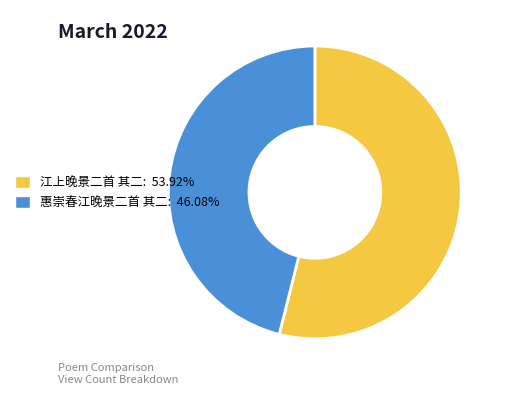

Is there a majority slice in this chart?

Yes